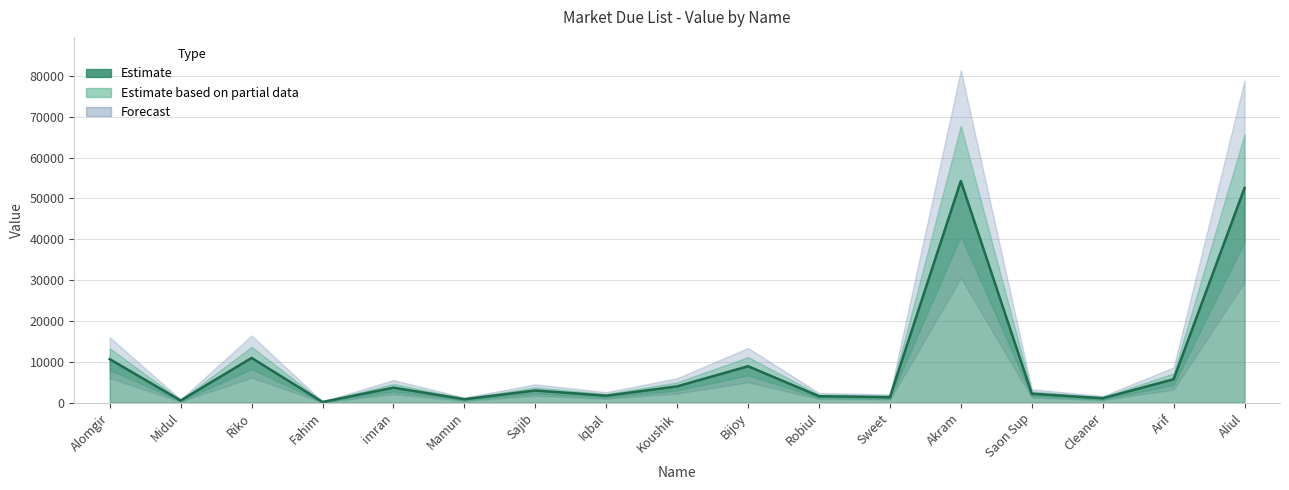

What is the ratio of the value at Arif to the value at Sweet?

4.2